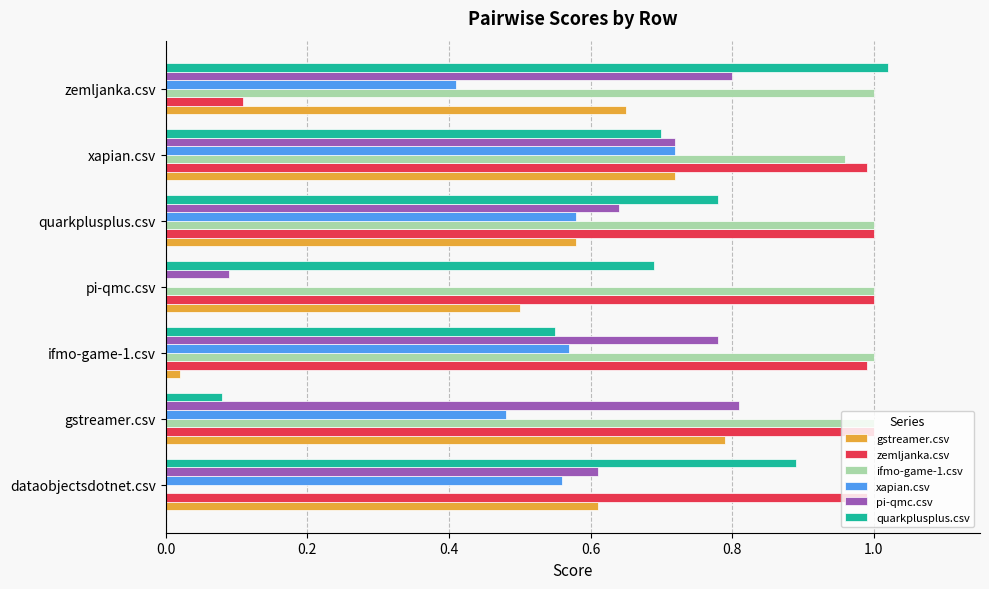

Between dataobjectsdotnet.csv and quarkplusplus.csv, which series saw the biggest shift?

ifmo-game-1.csv